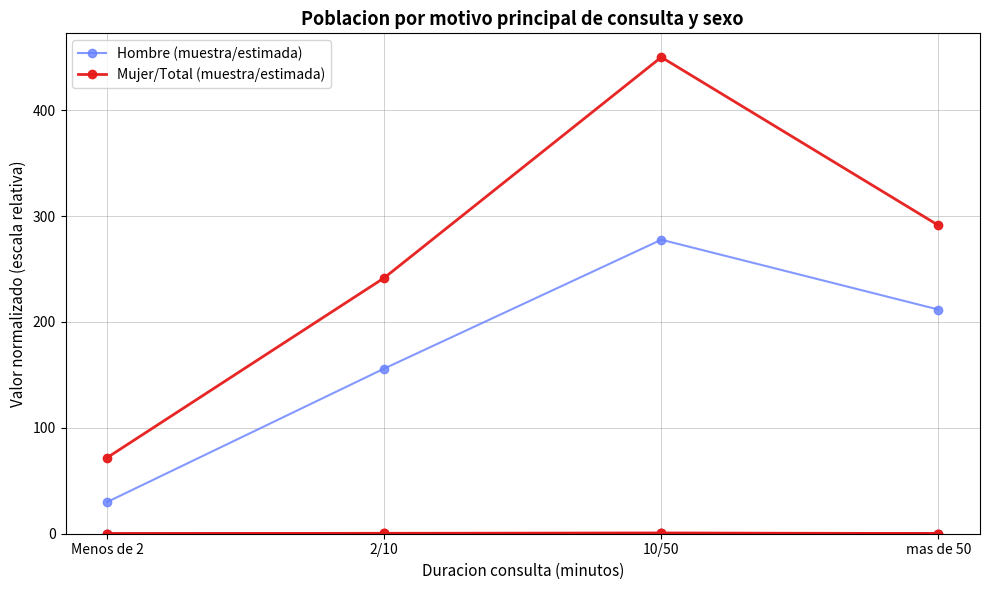

True or false: Hombre (muestra/estimada) and Mujer/Total (muestra/estimada) cross at least once.

False